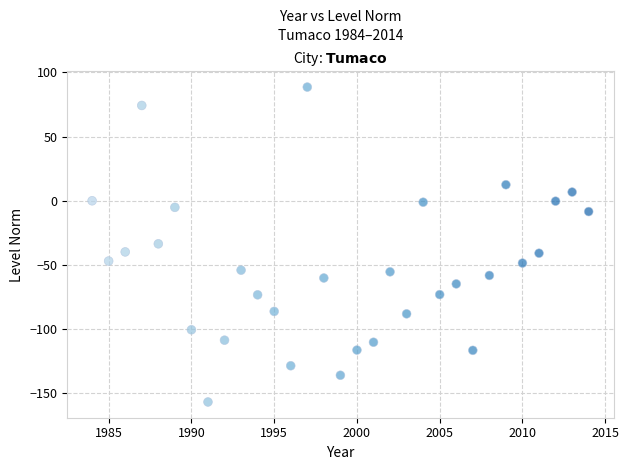

What is the range of X values (max minus min)?

30.0